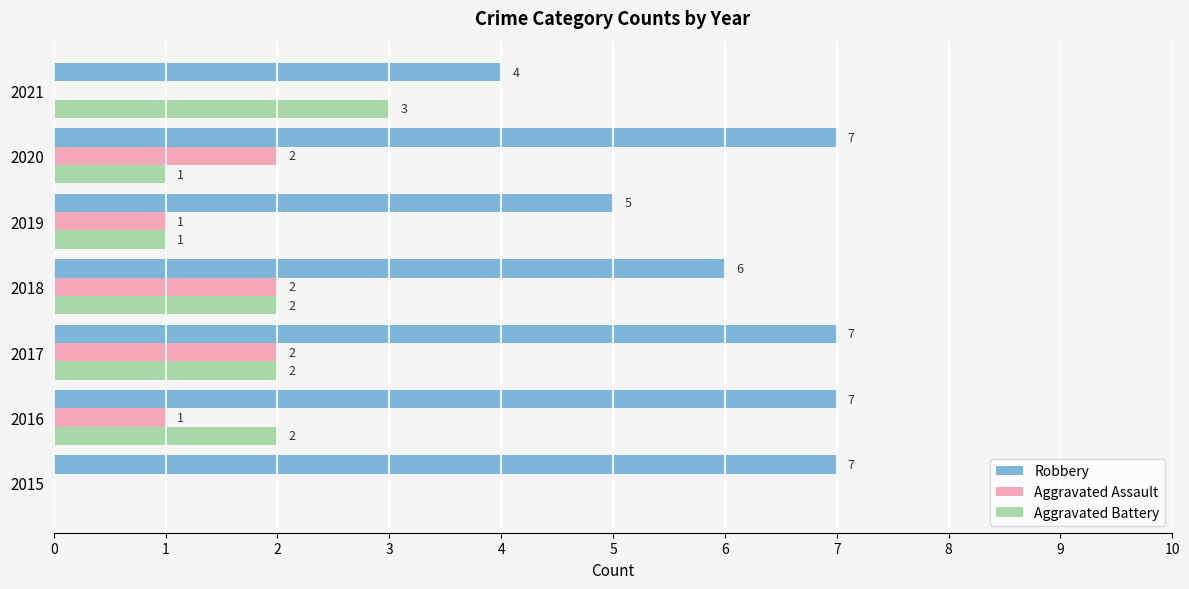

The Aggravated Battery series shows 2 at 2017. True or false?

True